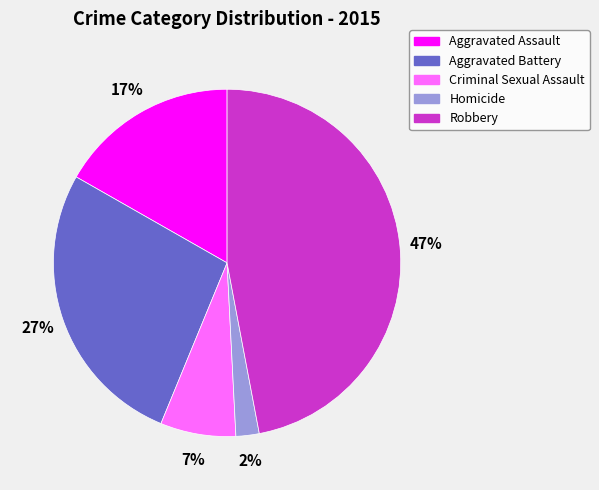

Does any single category account for the majority?

No